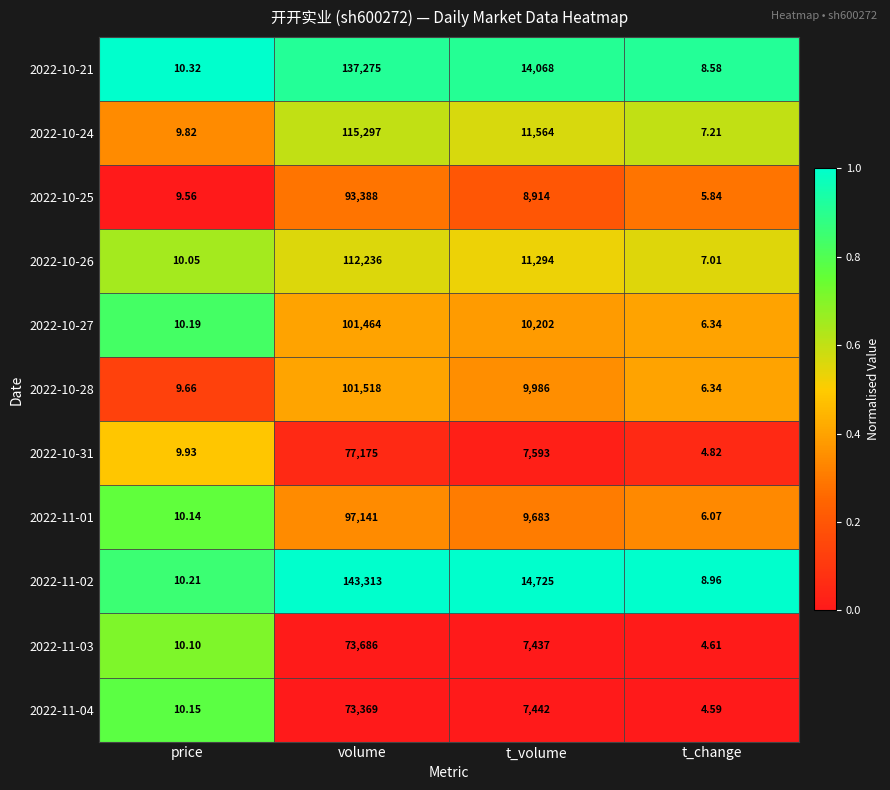

What is the total value across all series at t_volume?

112908.0